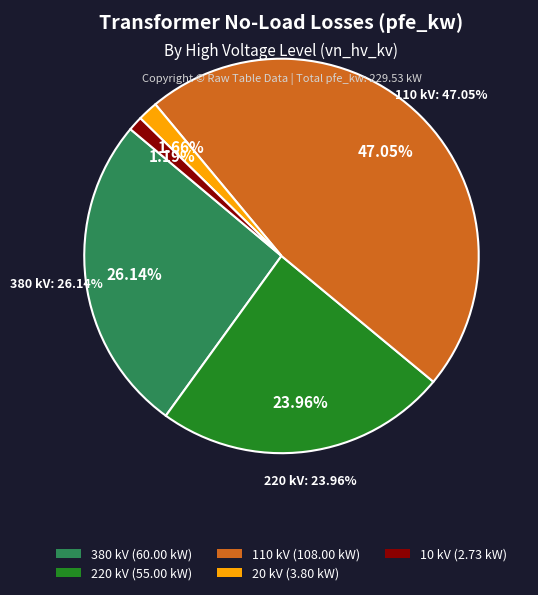

Is there any slice that represents more than half of the pie?

No